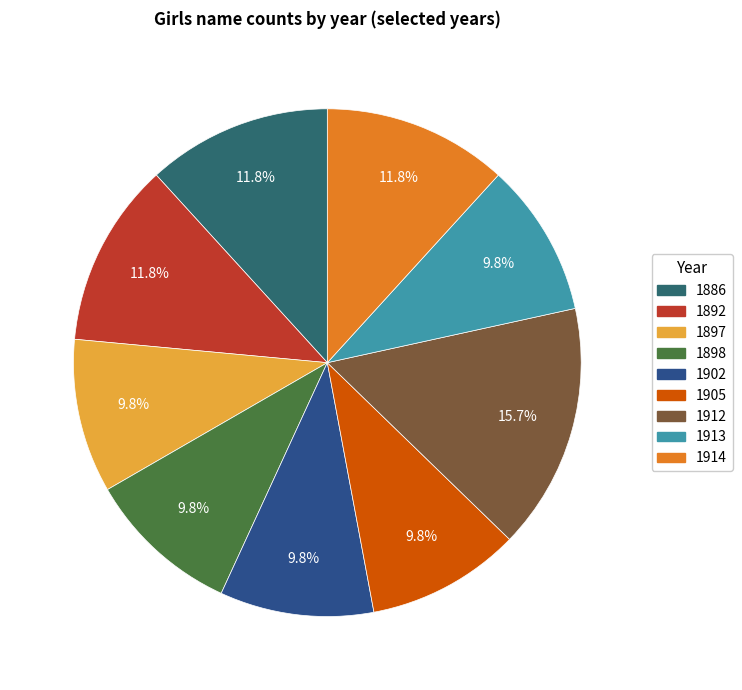

To the nearest percent, what percentage of the pie is 1886?

12%